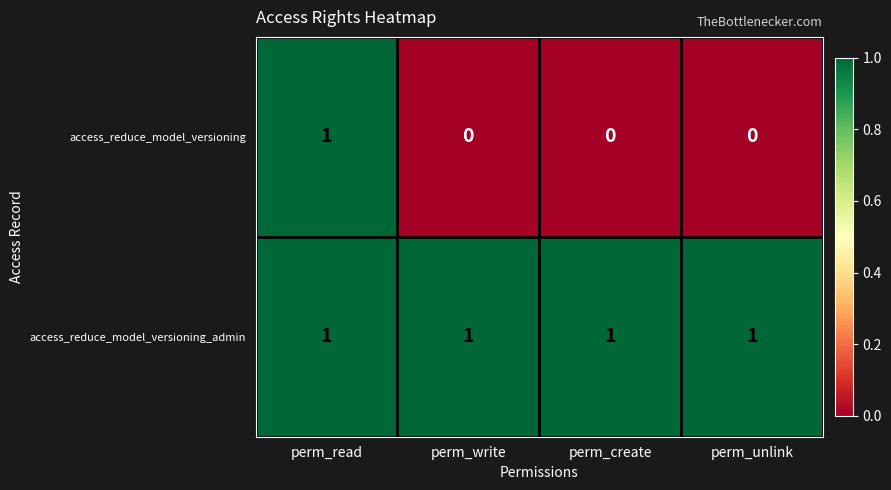

Which series has the largest range (max minus min)?

access_reduce_model_versioning